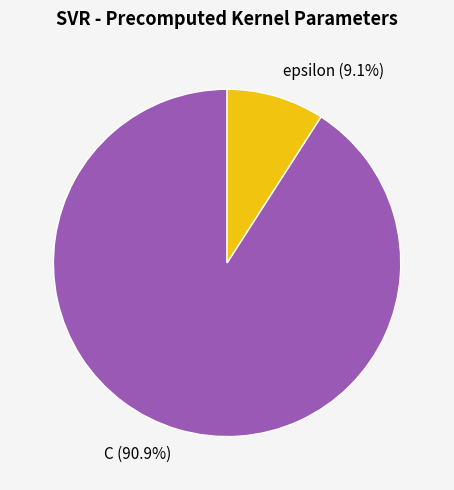

Does any single category account for the majority?

Yes